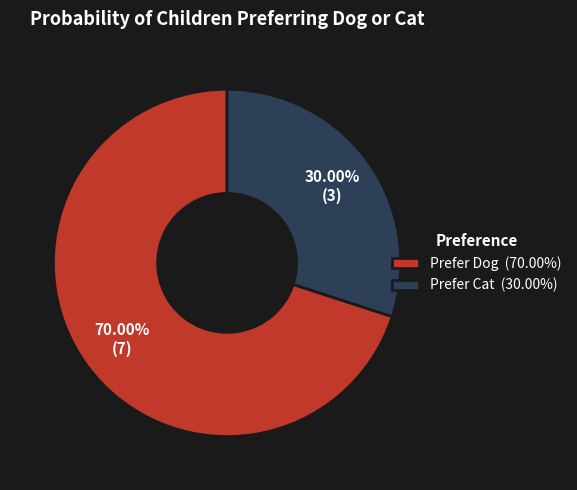

To the nearest percent, what portion does Prefer Cat represent?

30%